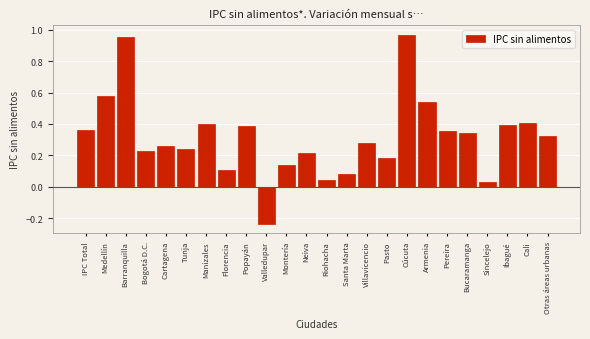

The value at Pereira is 0.4. True or false?

True